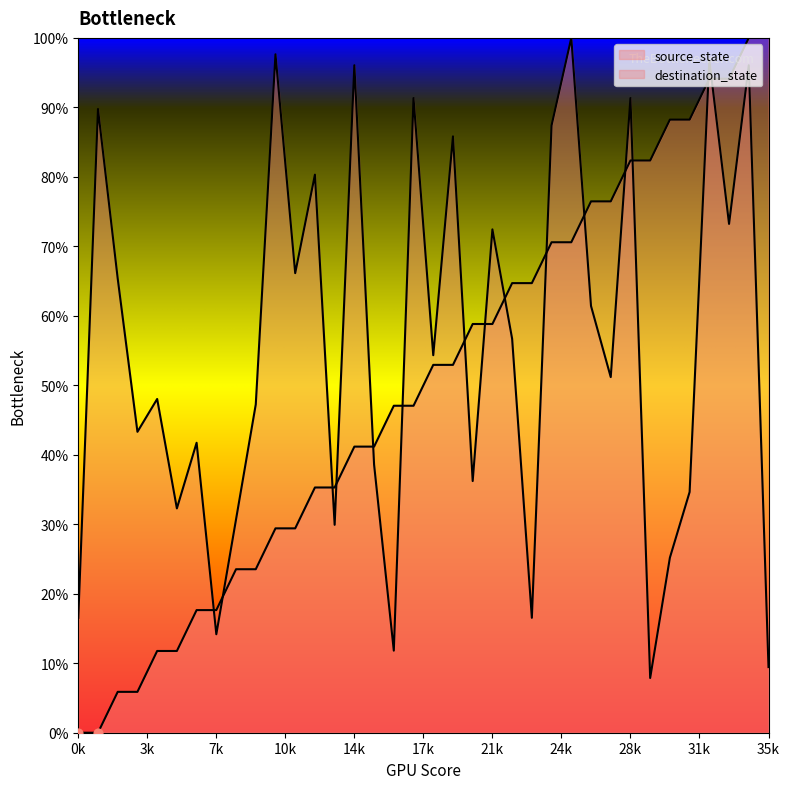

Which series contains the highest Y value?

source_state